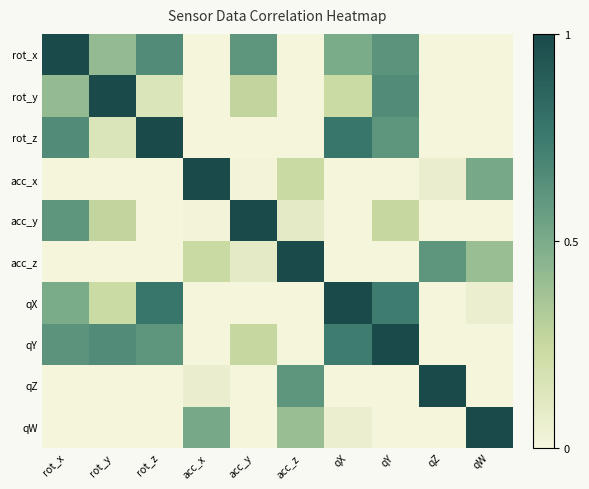

At which category is the sum across all series the highest?

rot_x